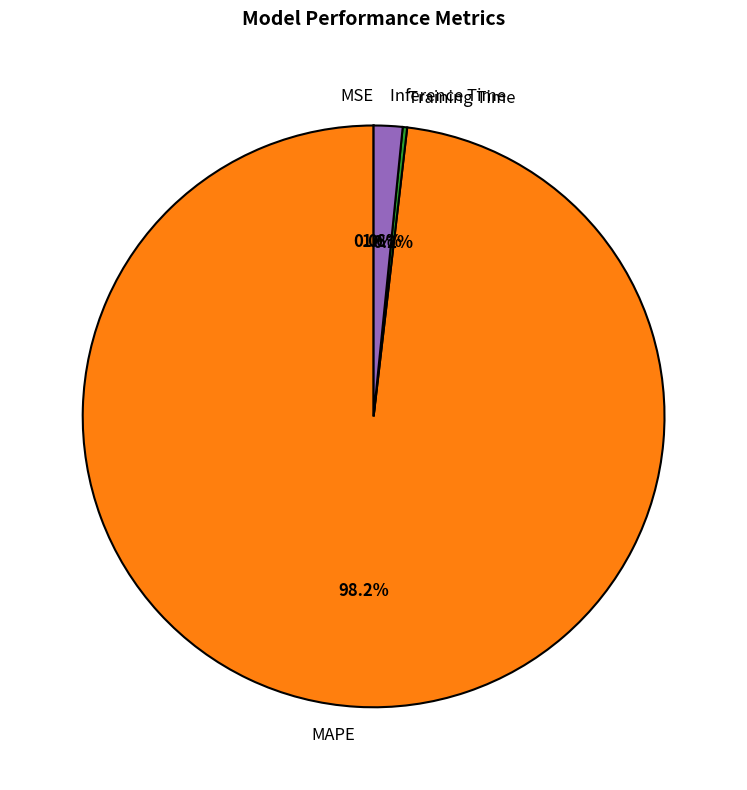

What percentage is NOT represented by MAPE?

1.8%